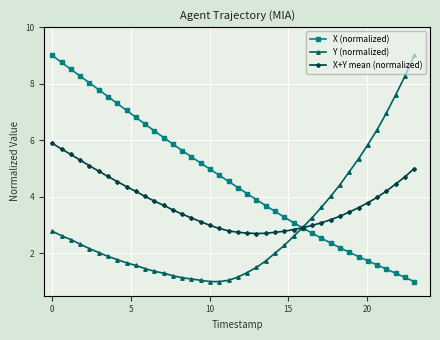

Which series has the largest total across all categories?

X (normalized)